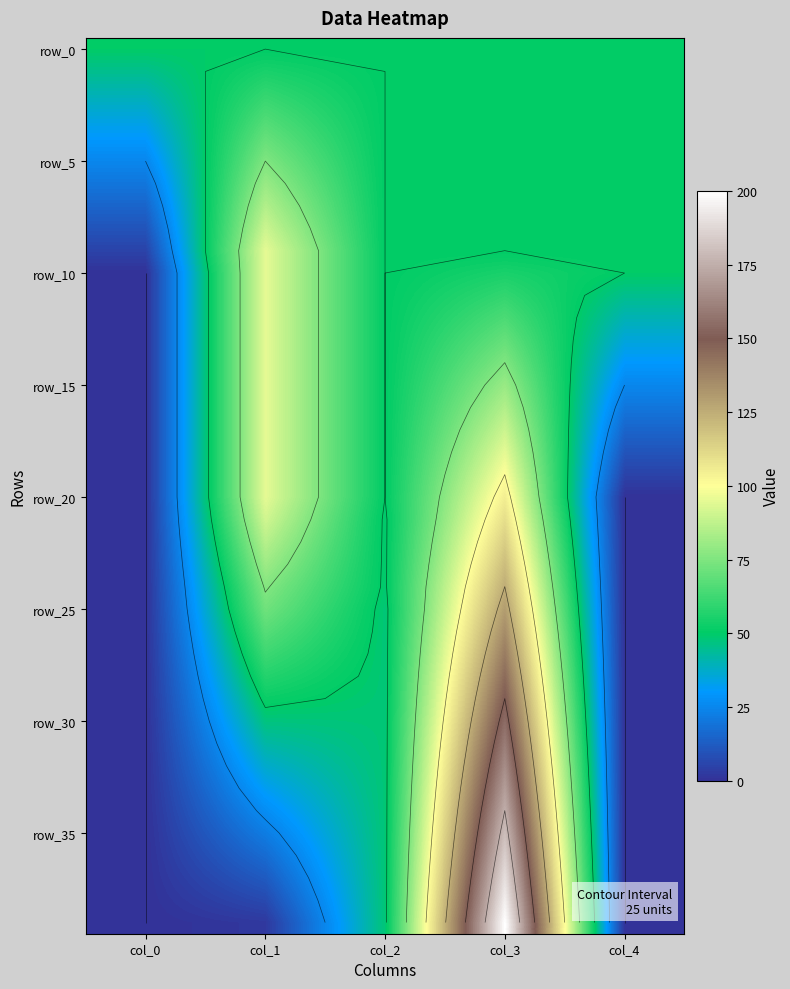

Between col_3 and col_0, which is larger?

col_3